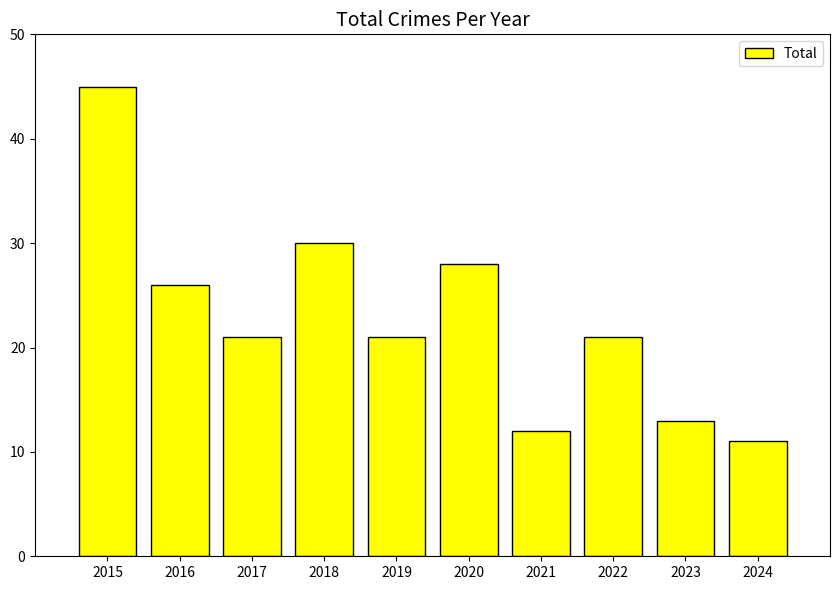

What is the greatest value displayed?

45